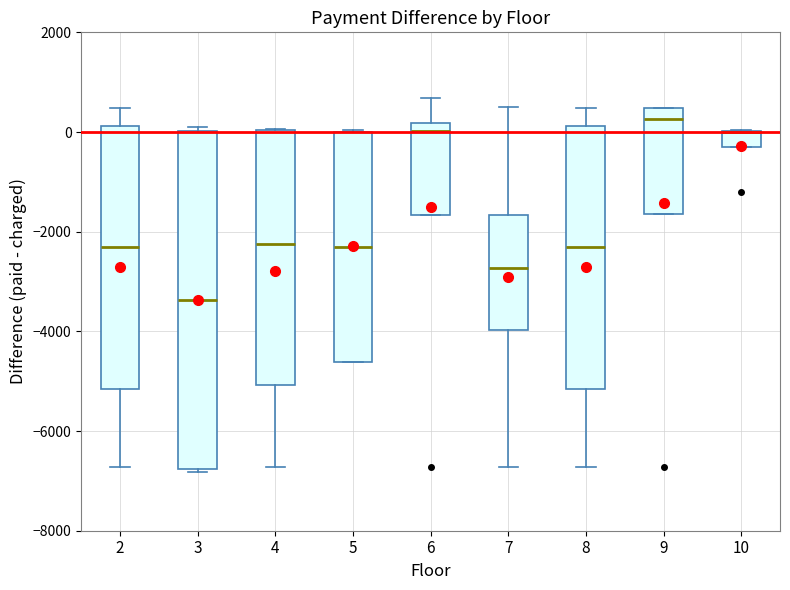

Comparing the boxes themselves (not the whiskers), which one is the tallest?

3